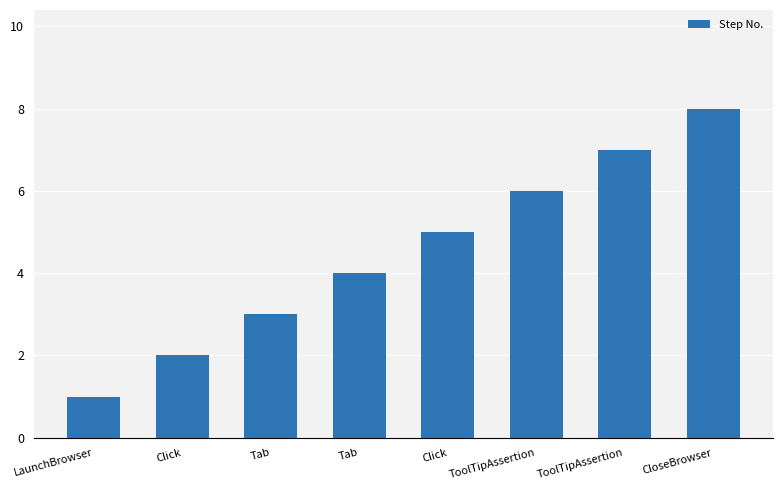

What is the minimum value shown in the chart?

1